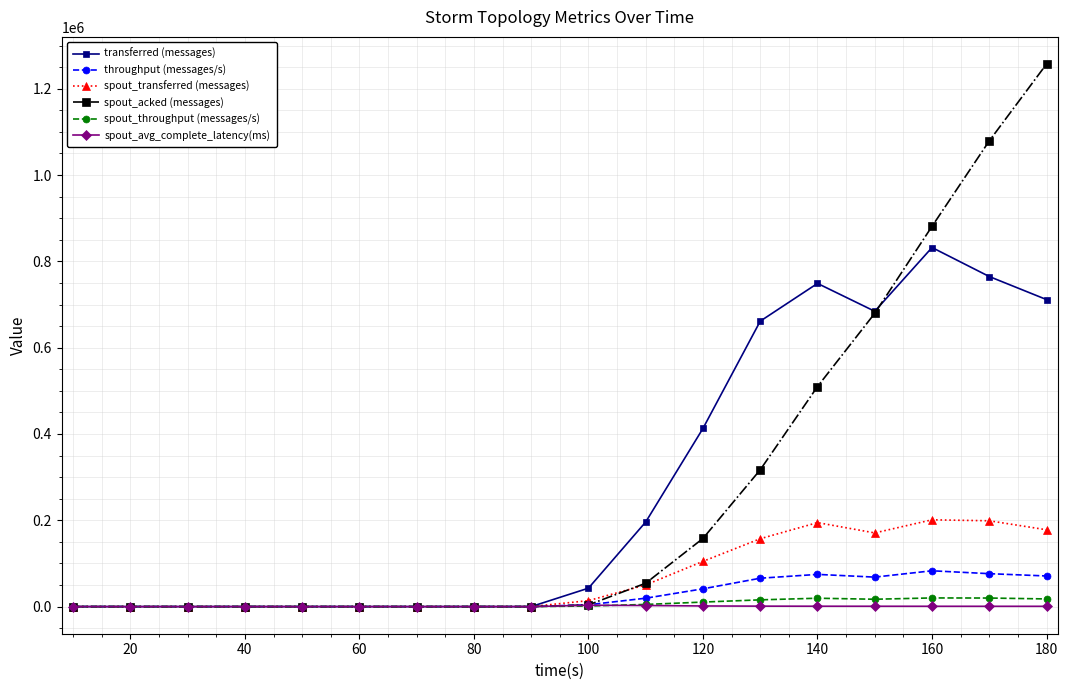

At how many categories does at least one series exceed 449621?

6